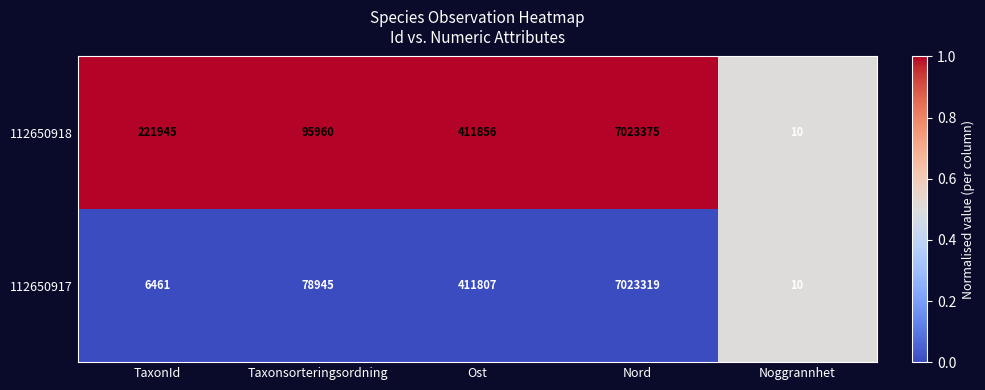

Where is 112650917 nearest to the value 3511664?

Ost